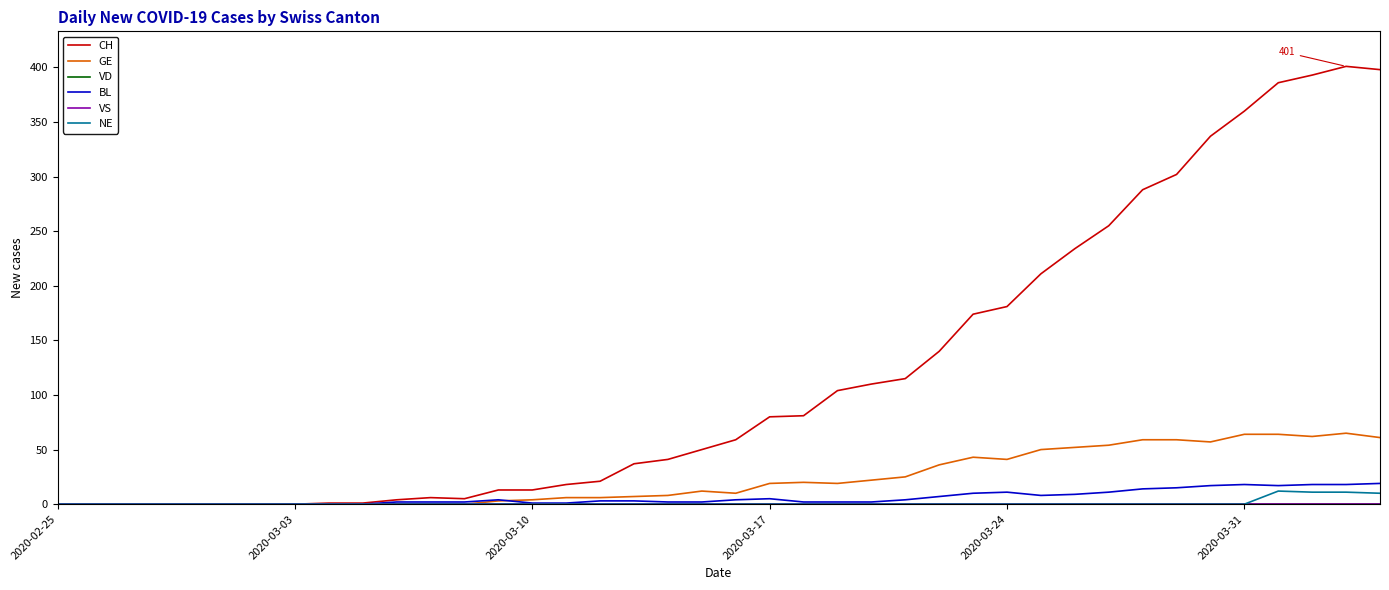

Does the chart have visible grid lines?

No